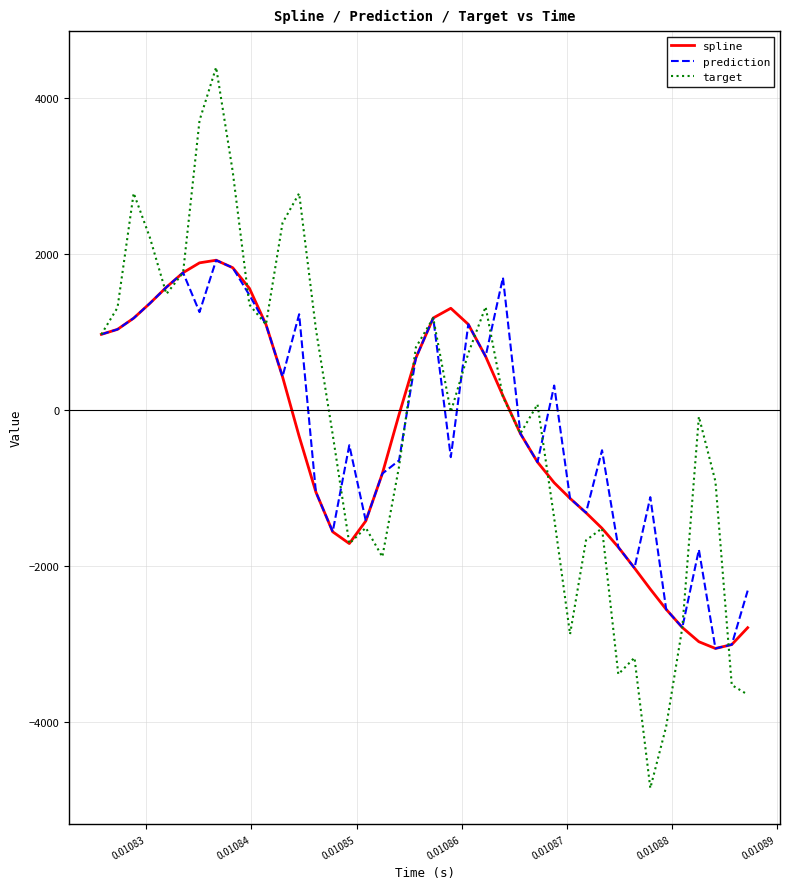

Which series has the largest range (max minus min)?

target